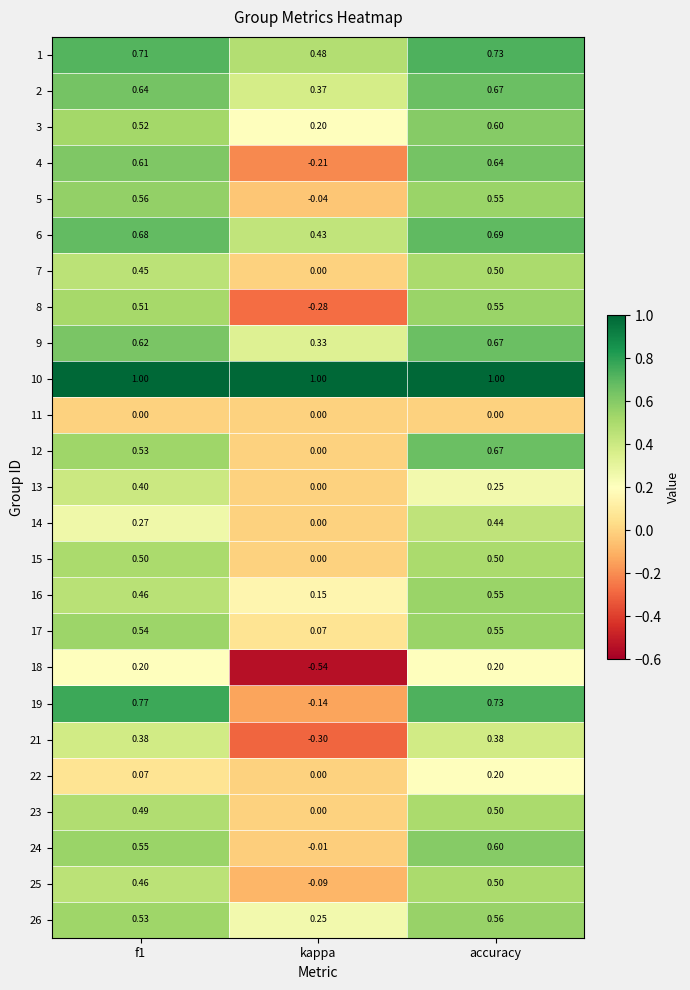

At which category does the chart reach its minimum across all series?

kappa